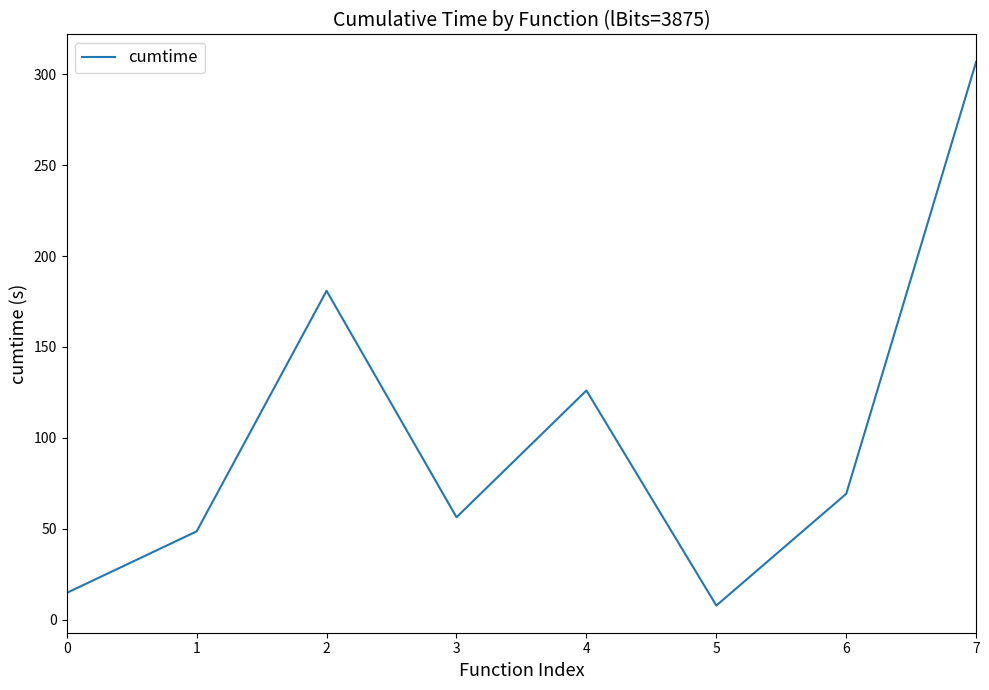

What is the change in value from 0 to 6?

+54.5